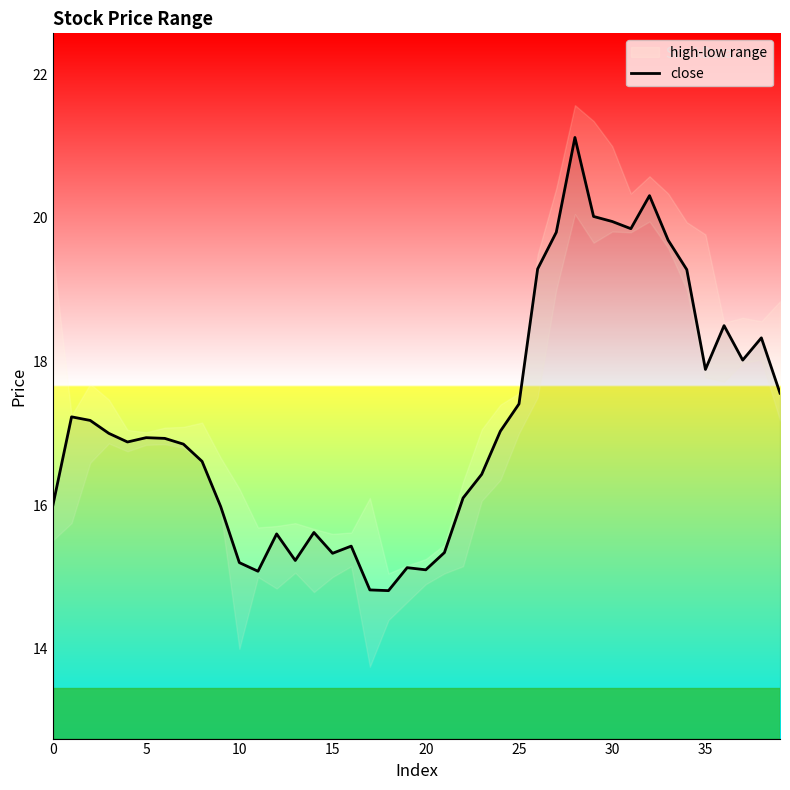

Is it true that the value at 22 is 16.1?

True